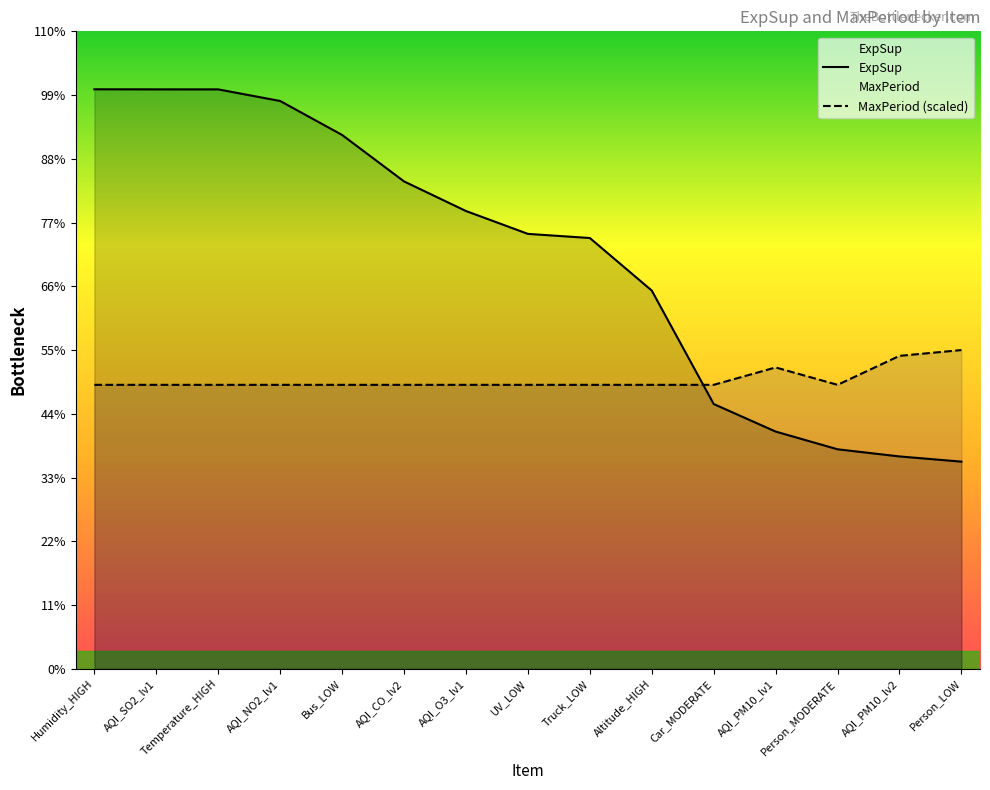

How many intersections are there between ExpSup and MaxPeriod (scaled)?

1